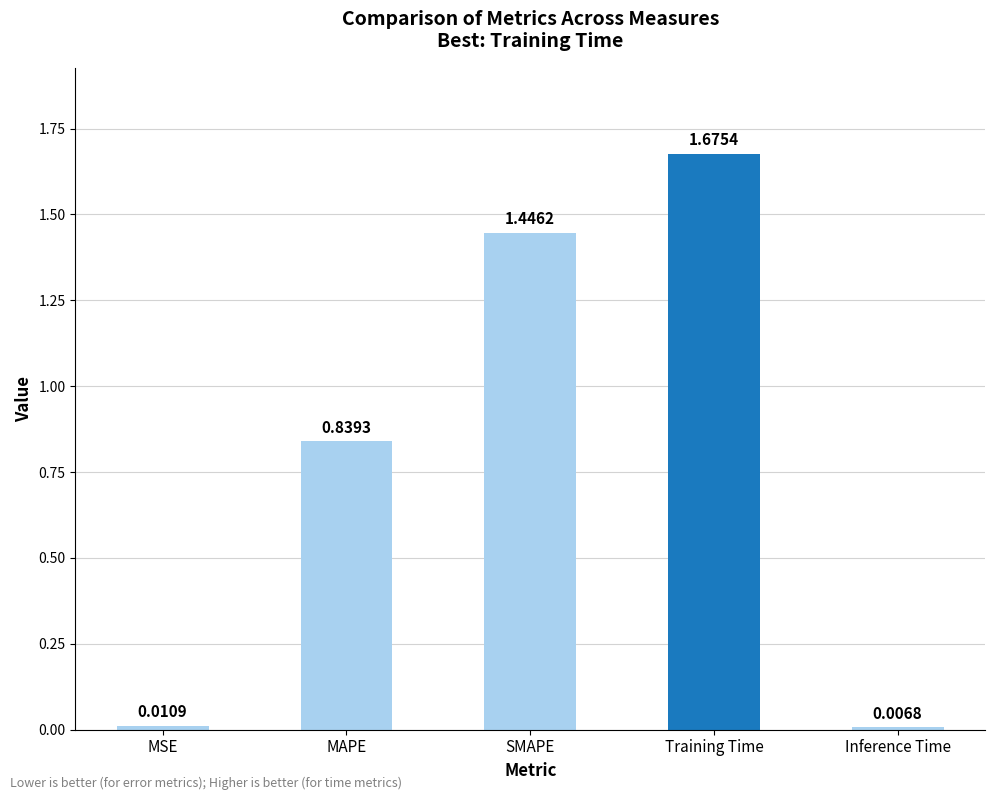

How many categories are shown in the chart?

5